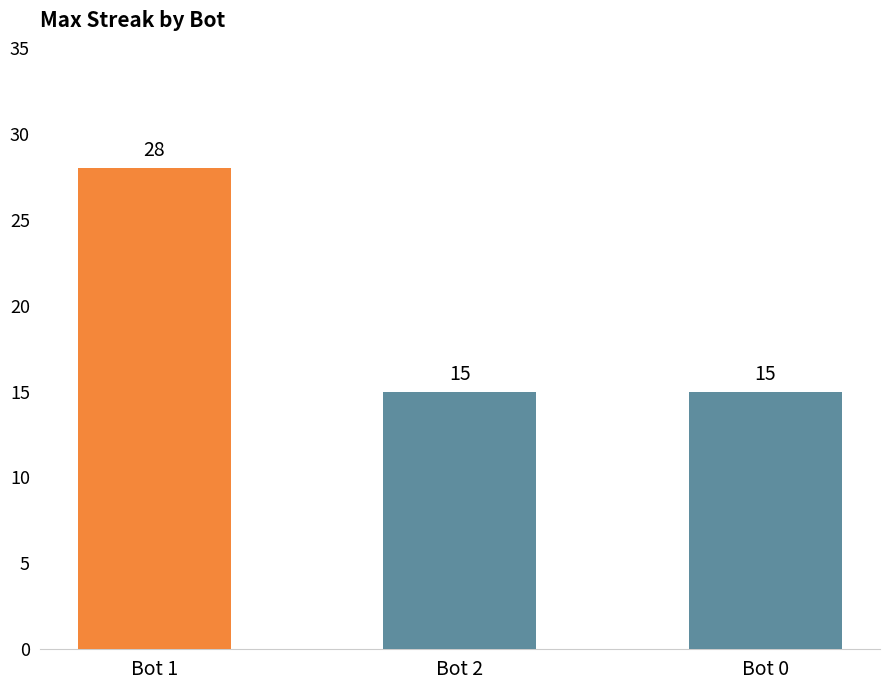

Which category has the highest value across all series?

Bot 1